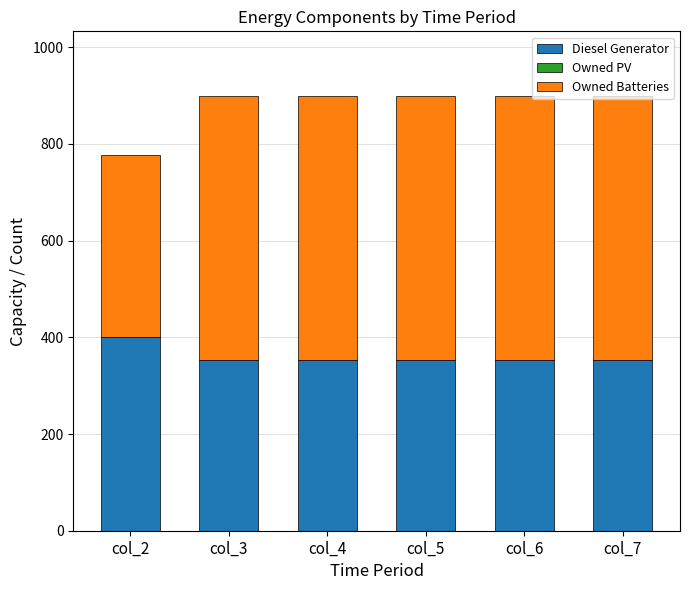

What is the lowest value of the Diesel Generator series?

354